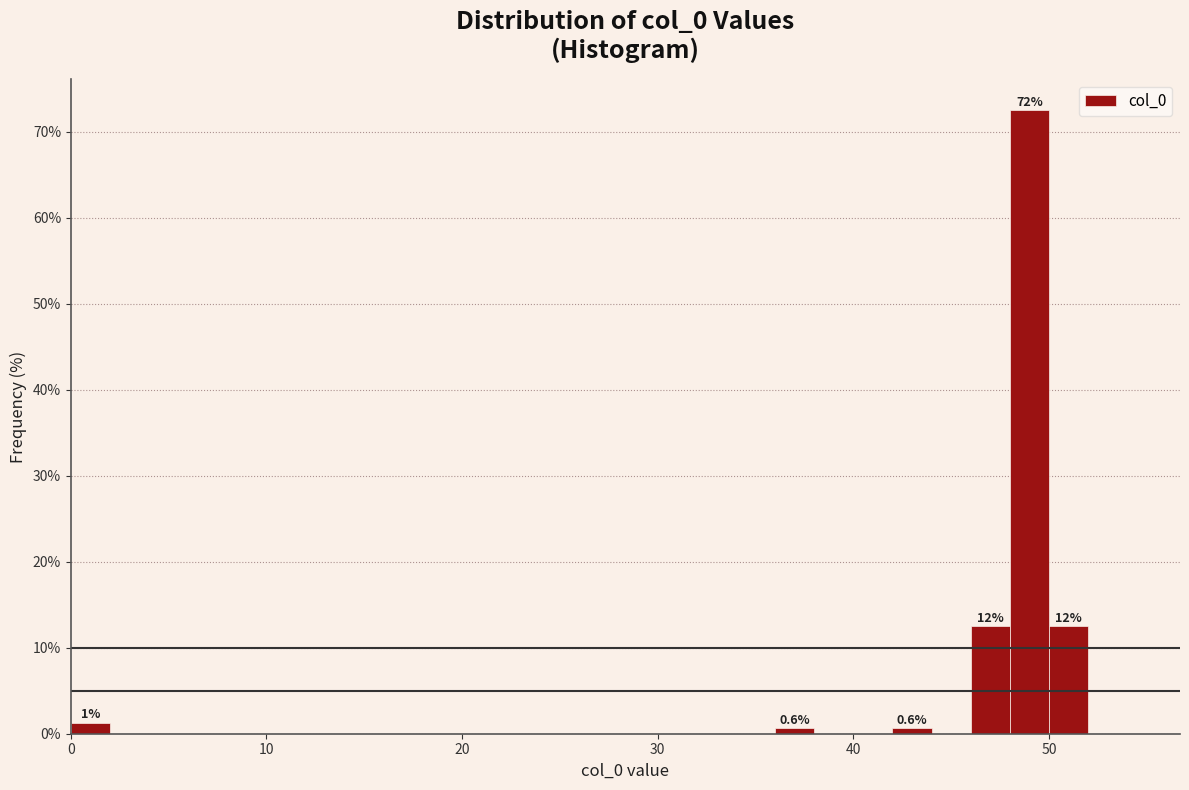

Around what value on the x-axis is the tallest bar? Give the approximate position of its centre, as read against the axis.

49